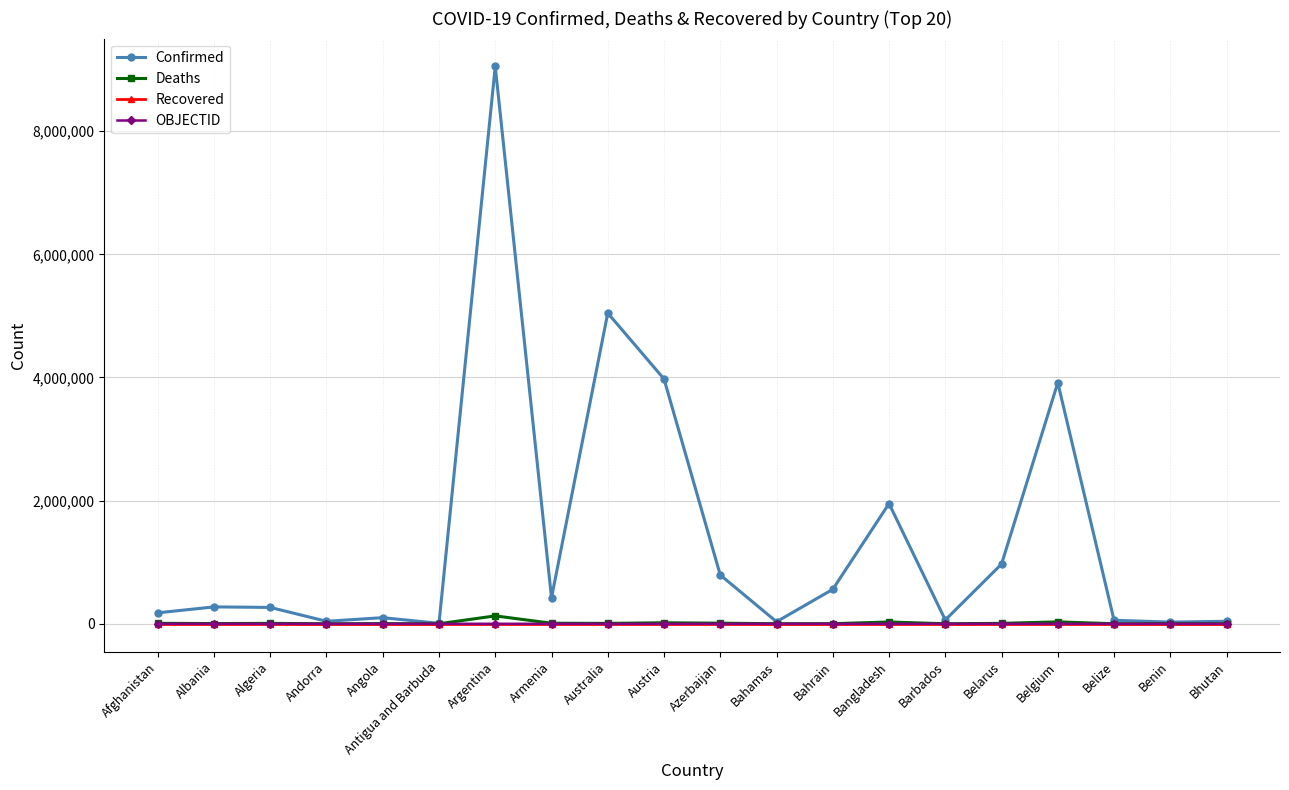

What is the greatest value displayed?

9052083